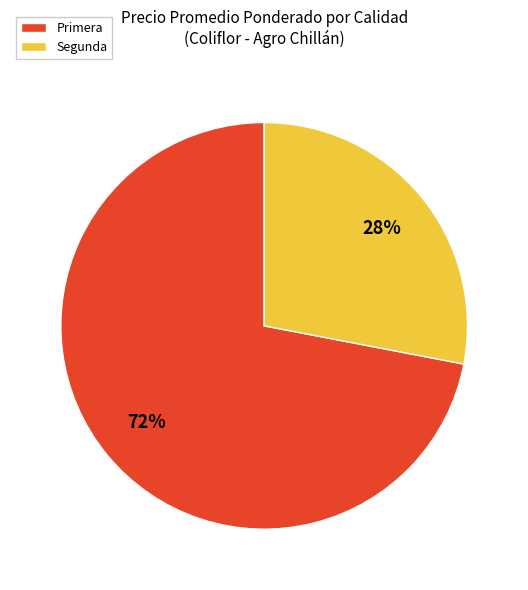

True or false: Segunda accounts for 28% of the total.

True